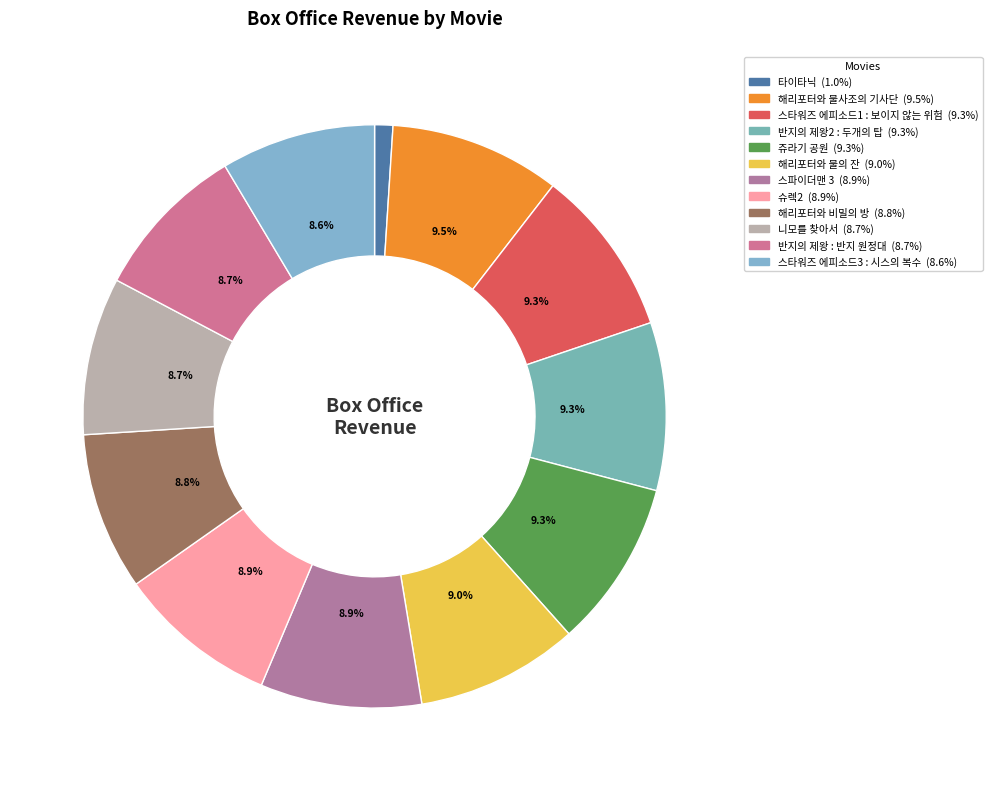

What is the largest slice in the pie chart?

해리포터와 불사조의 기사단